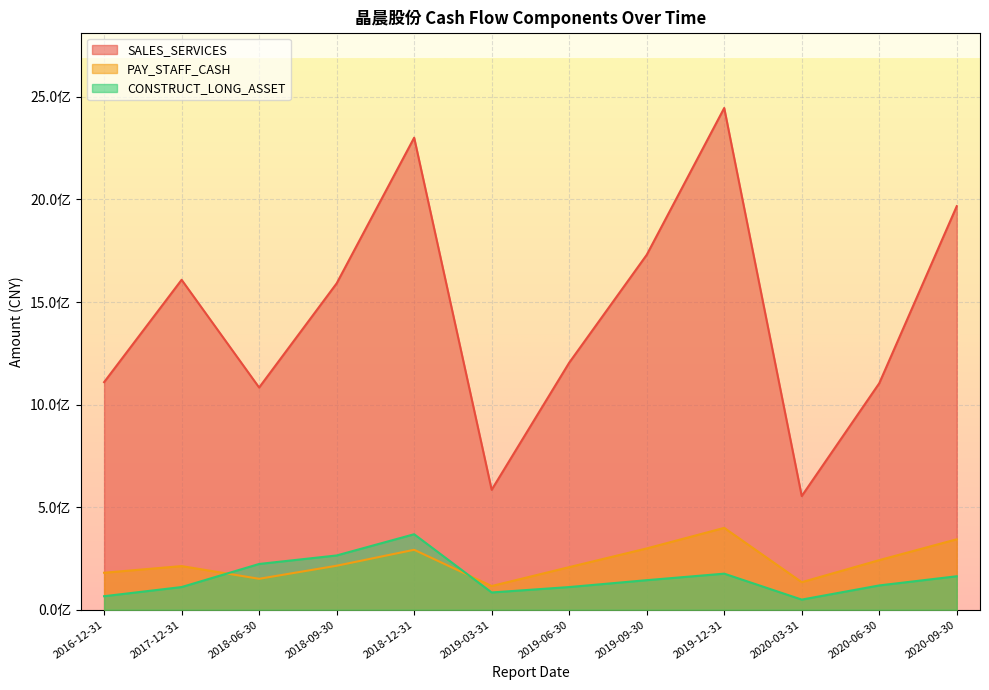

At how many categories does at least one series exceed 2098059134?

2